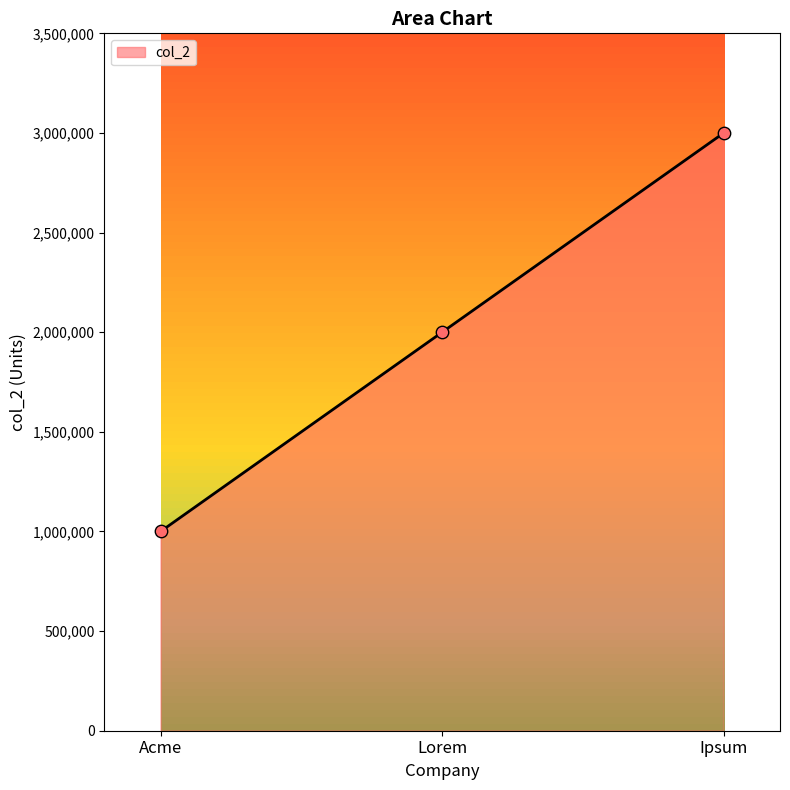

What is the change in value from Lorem to Ipsum?

+1000000